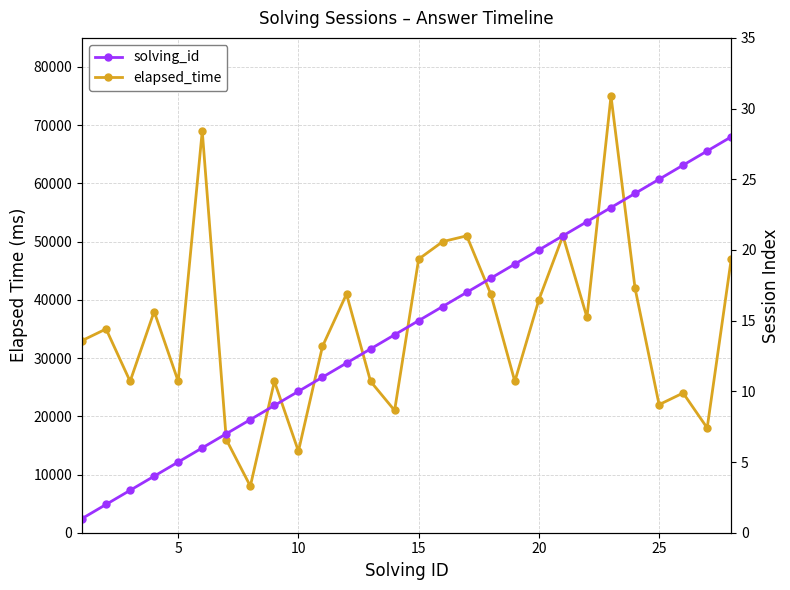

True or false: solving_id and elapsed_time intersect in this chart.

False